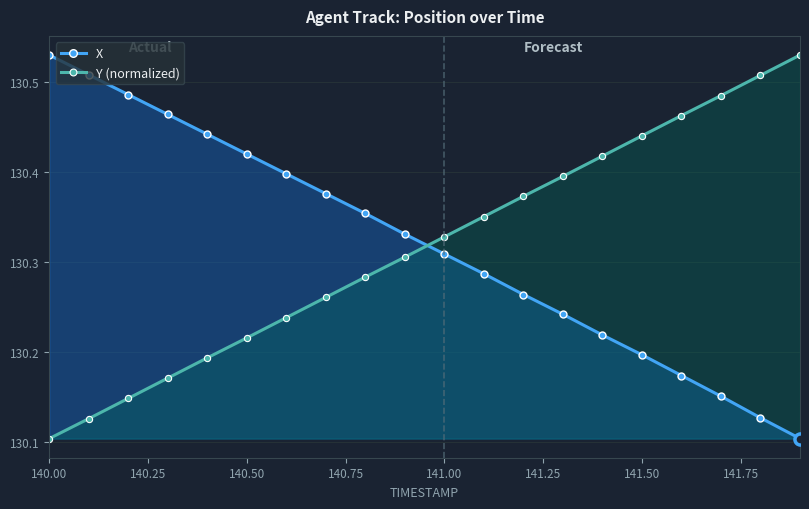

Which series has the largest total across all categories?

X